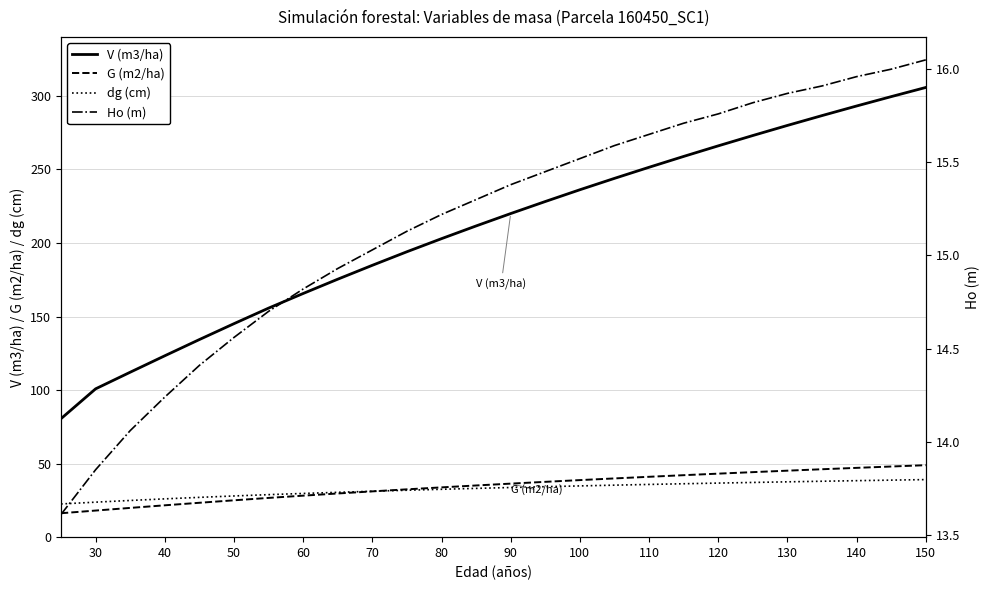

True or false: G (m2/ha) has more than 2 points higher than both neighbors.

False